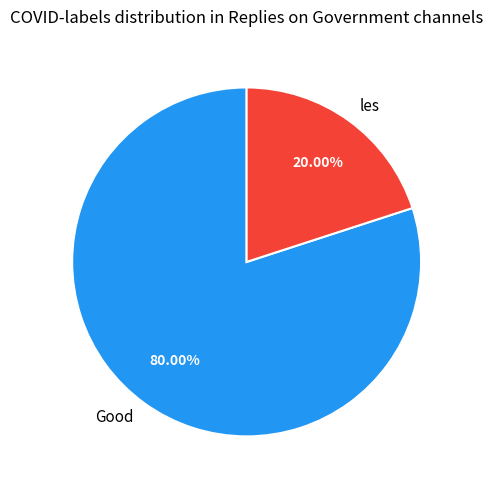

Is it true that les is 10% of the pie?

False